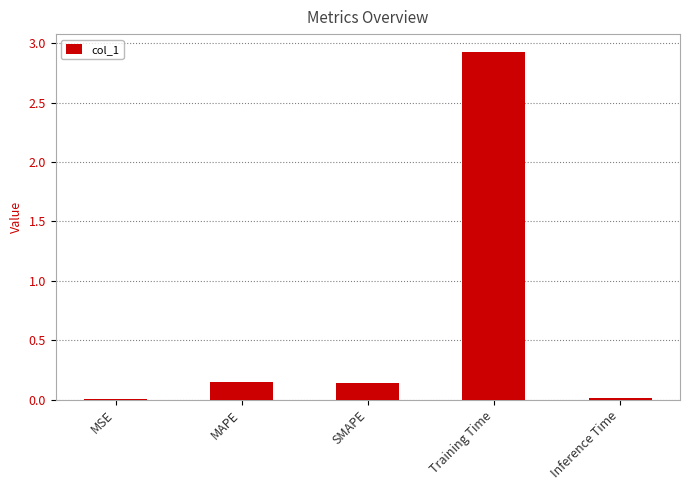

What is the sum of all values?

3.2